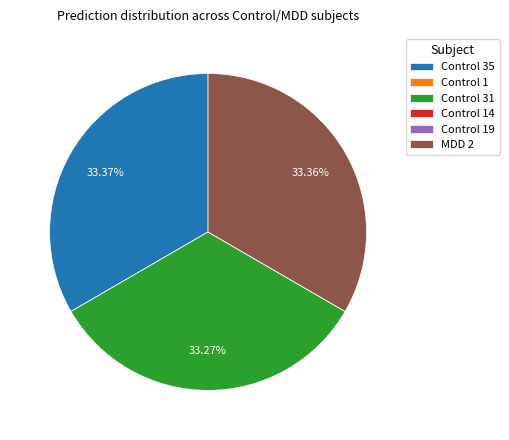

Is there a majority slice in this chart?

No